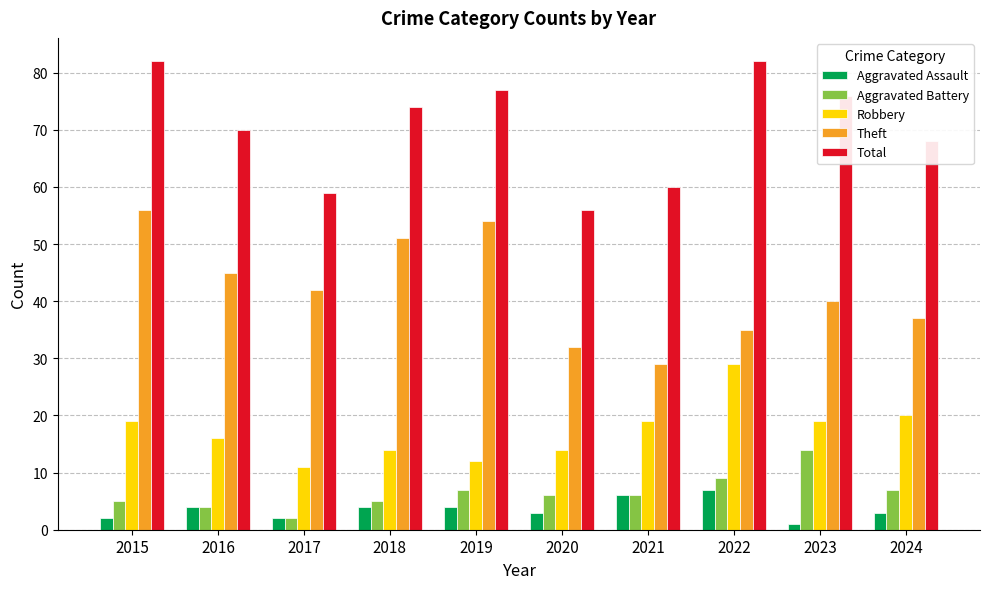

What is the difference between the highest and lowest values at 2019?

73